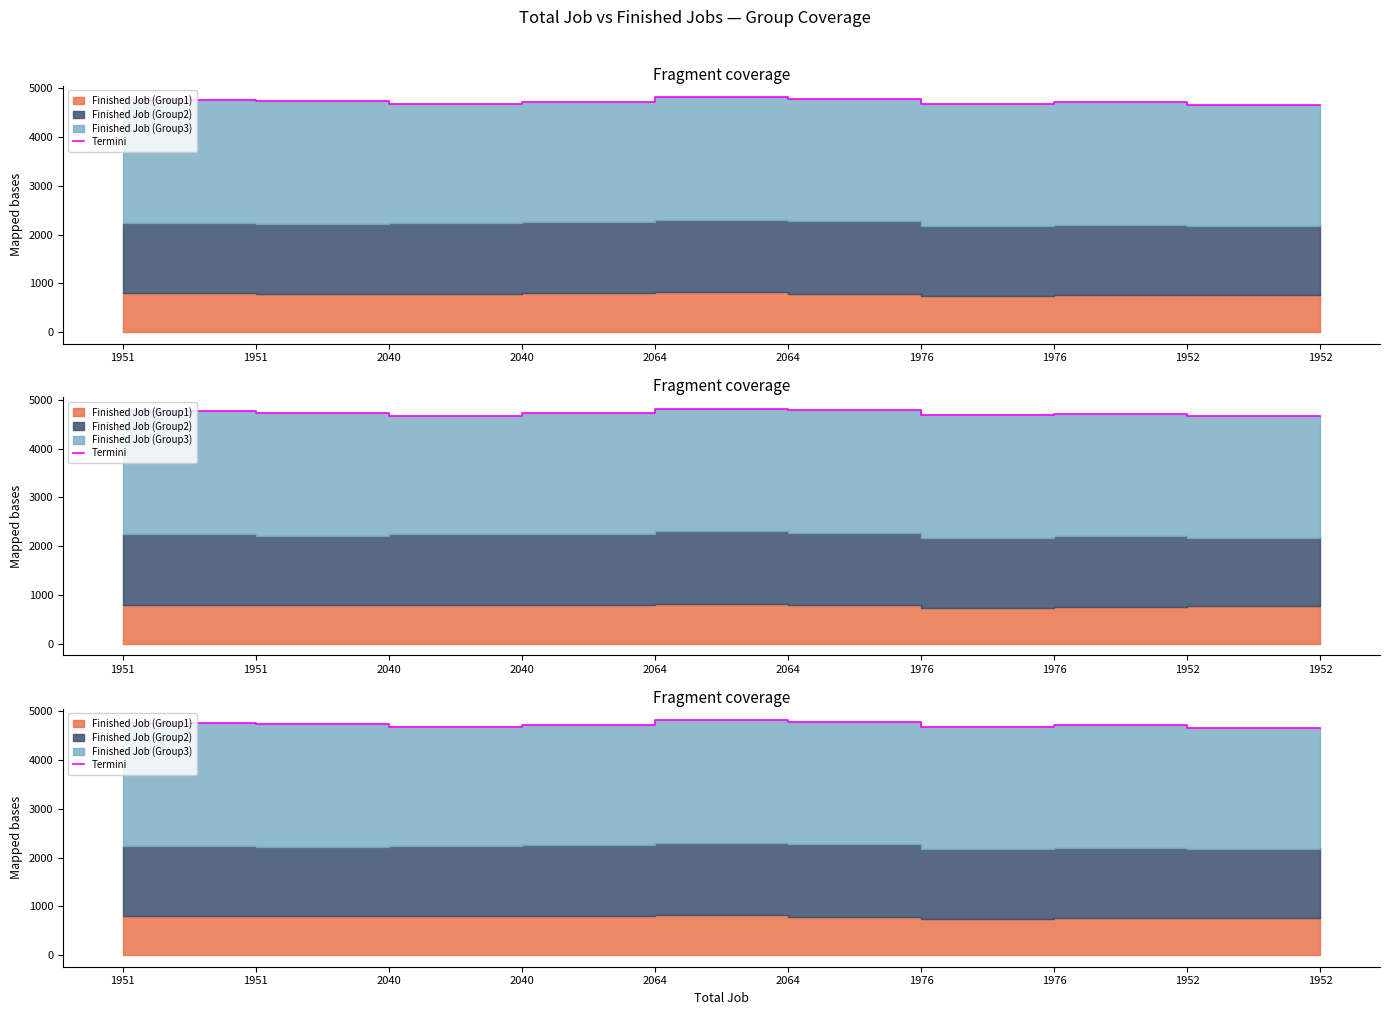

What is the value of the 2nd point from the left?

4767